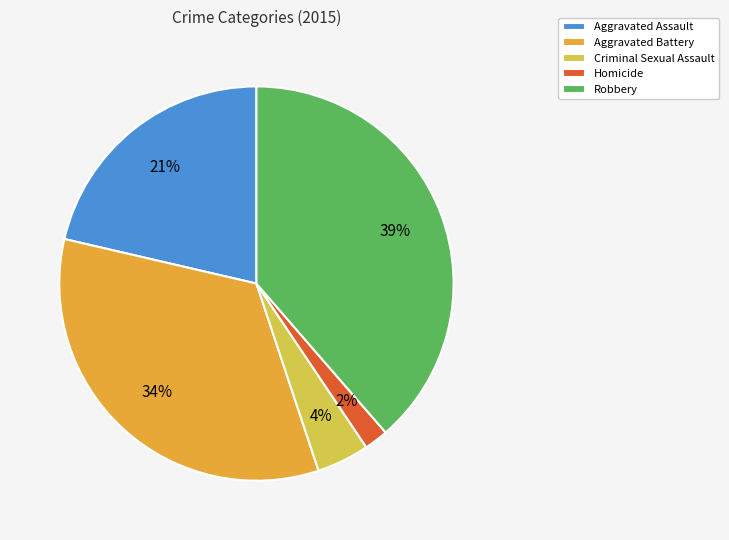

Between Aggravated Assault and Robbery, which is larger?

Robbery